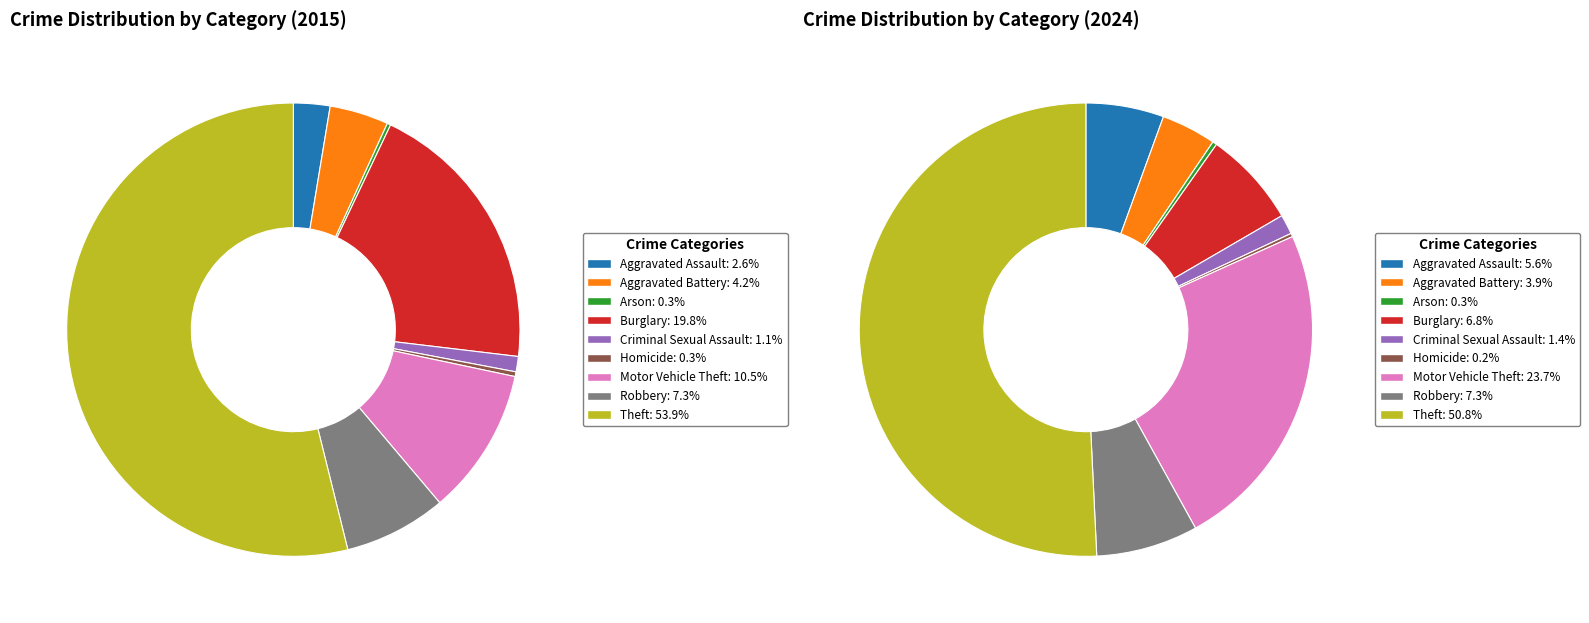

Is there a majority slice in this chart?

Yes